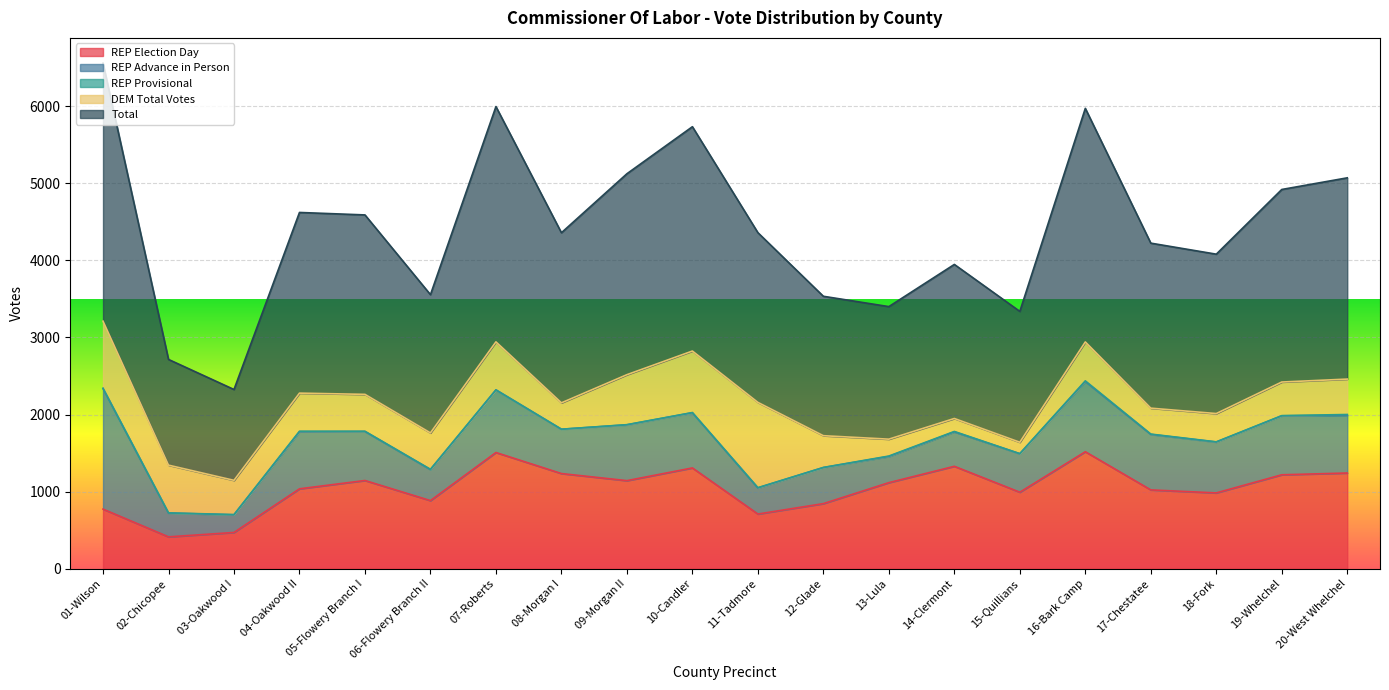

Does the chart display data point markers on the line(s)?

No